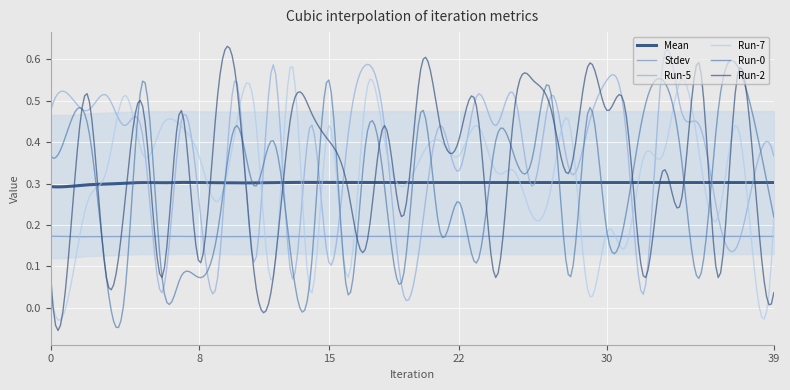

Rank the series at 32 from lowest to highest value.

Run-5, Run-2, Stdev, Mean, Run-7, Run-0